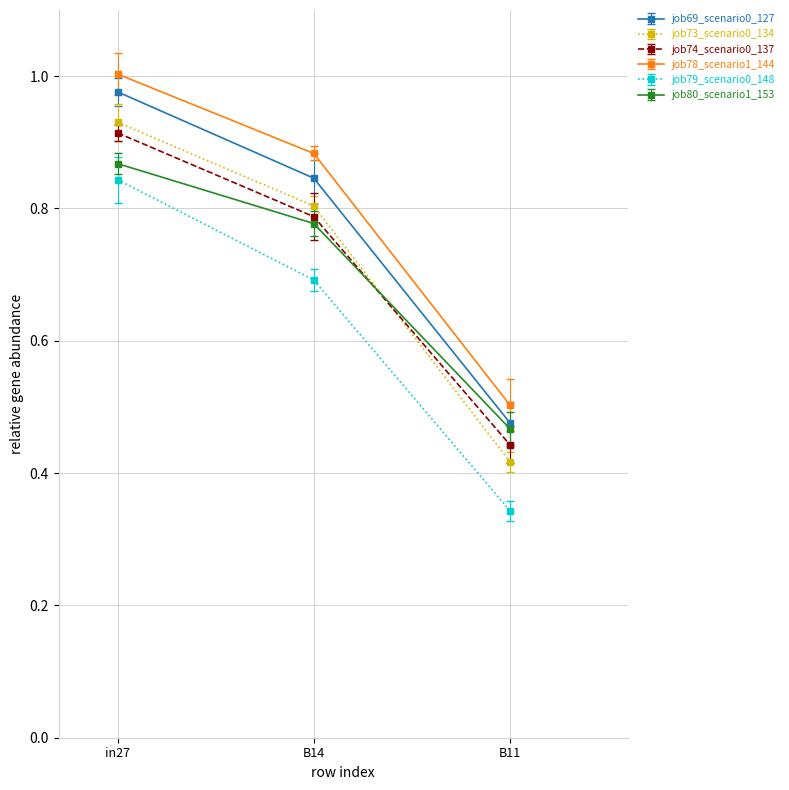

Rank the categories by job79_scenario0_148 value from lowest to highest.

B11, B14, in27